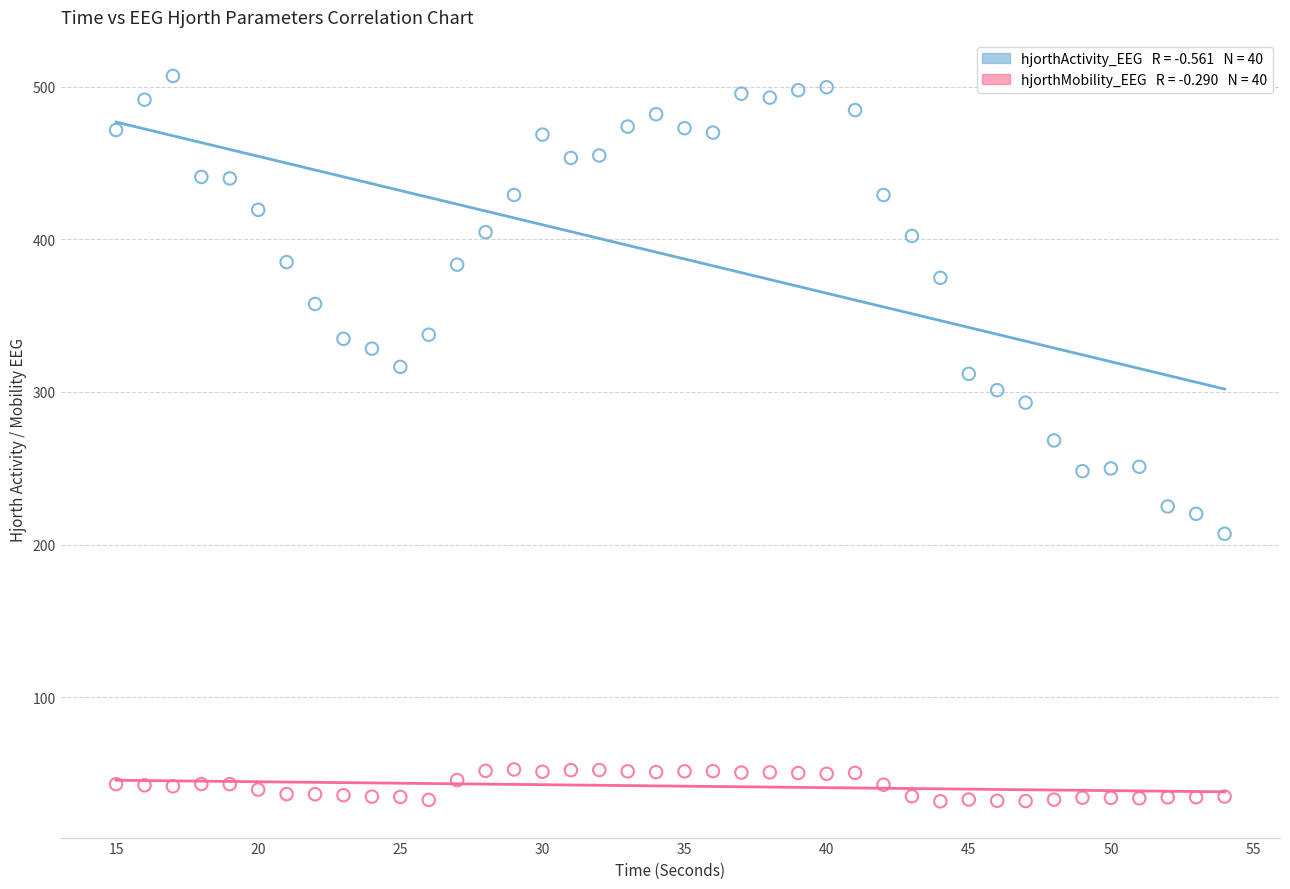

Across all data points, what is the range of X values (max minus min)?

39.0